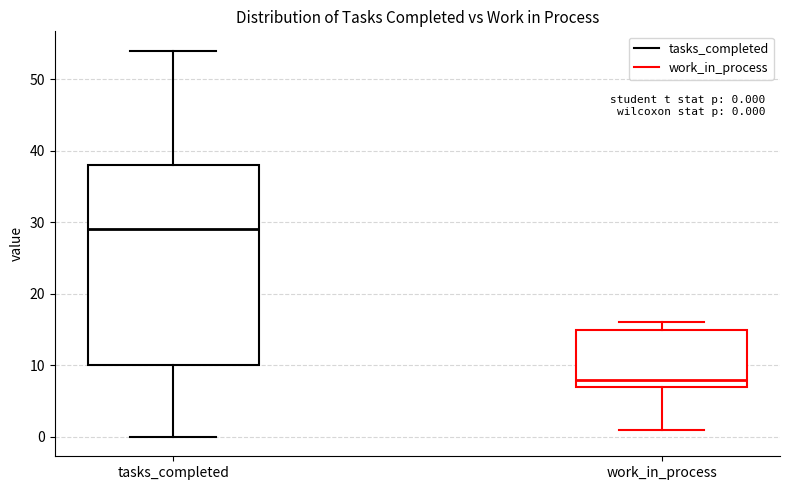

Which box has the highest median line?

tasks_completed